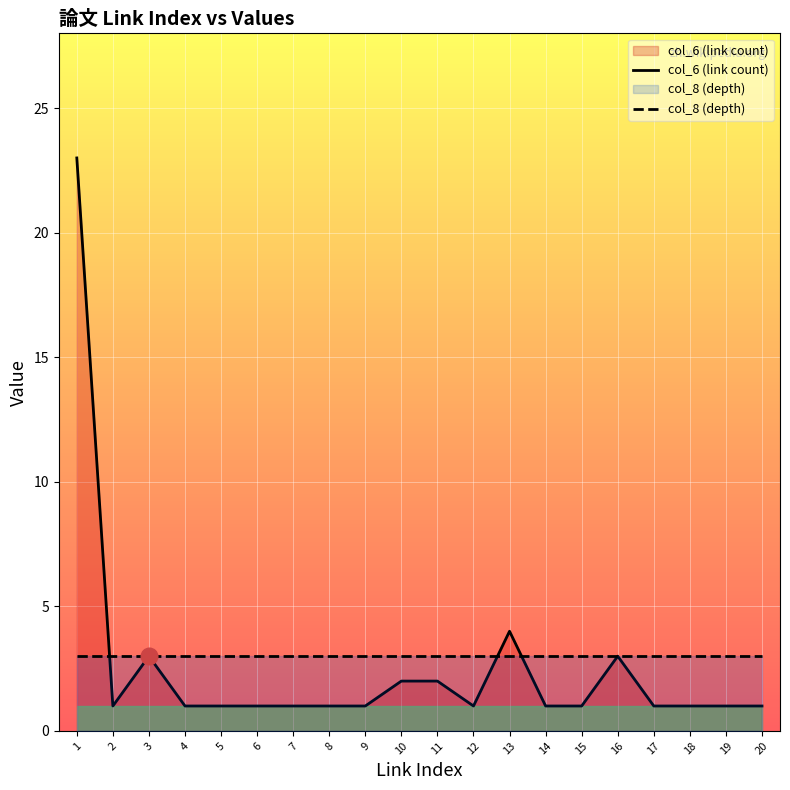

Rank the categories by col_6 (link count) value from highest to lowest.

1, 13, 3, 16, 10, 11, 2, 4, 5, 6, 7, 8, 9, 12, 14, 15, 17, 18, 19, 20